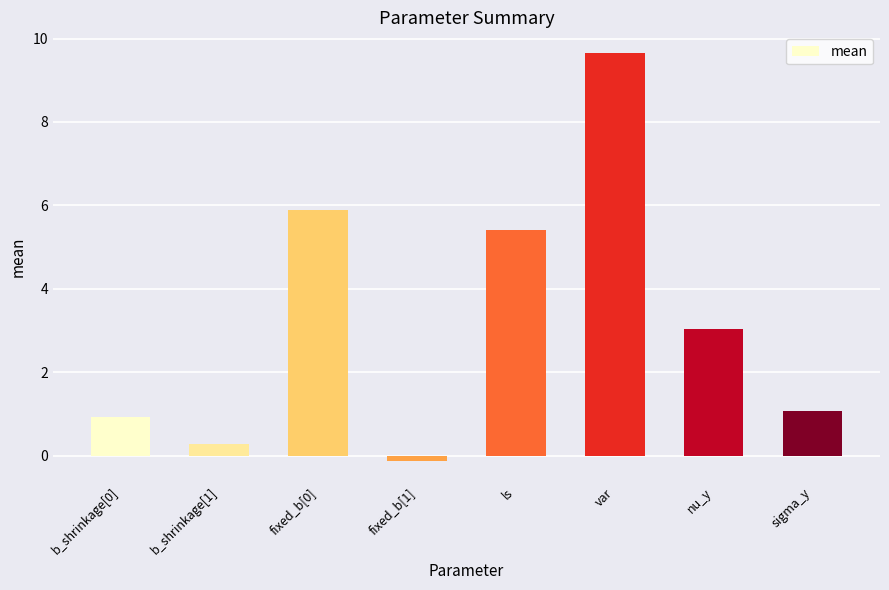

What is the change in value from b_shrinkage[1] to sigma_y?

+0.8